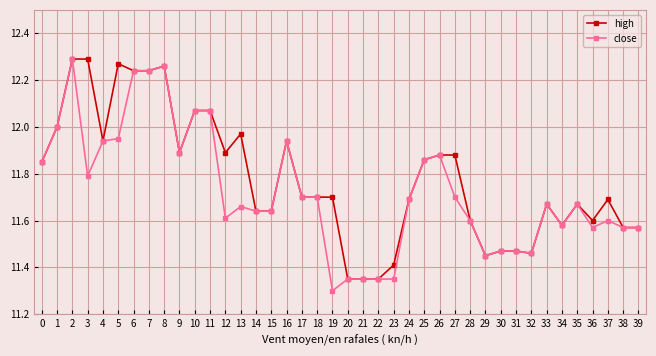

At which label does close reach its minimum?

19